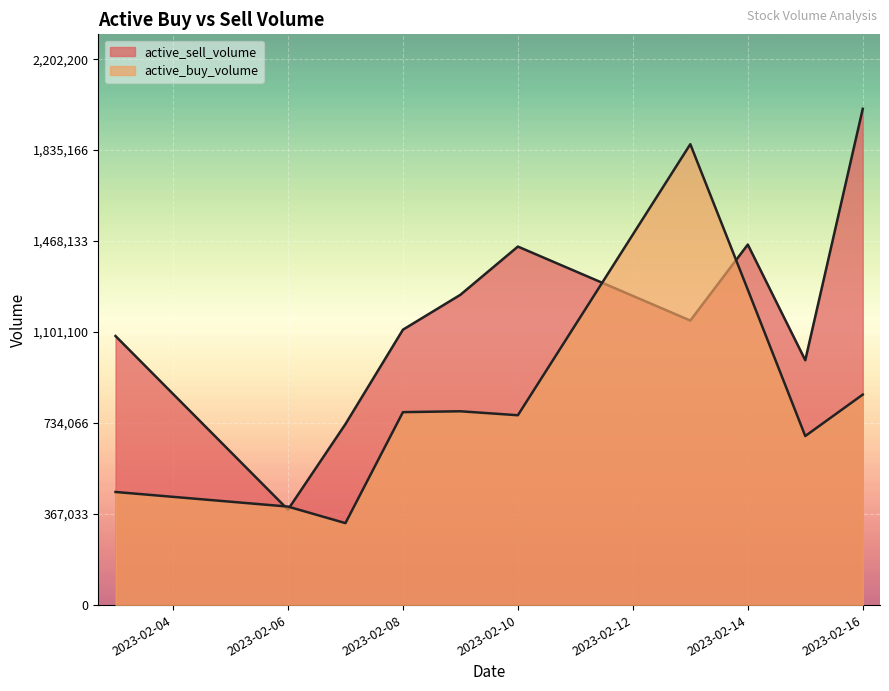

Rank the series by their average value, from lowest to highest.

active_buy_volume, active_sell_volume